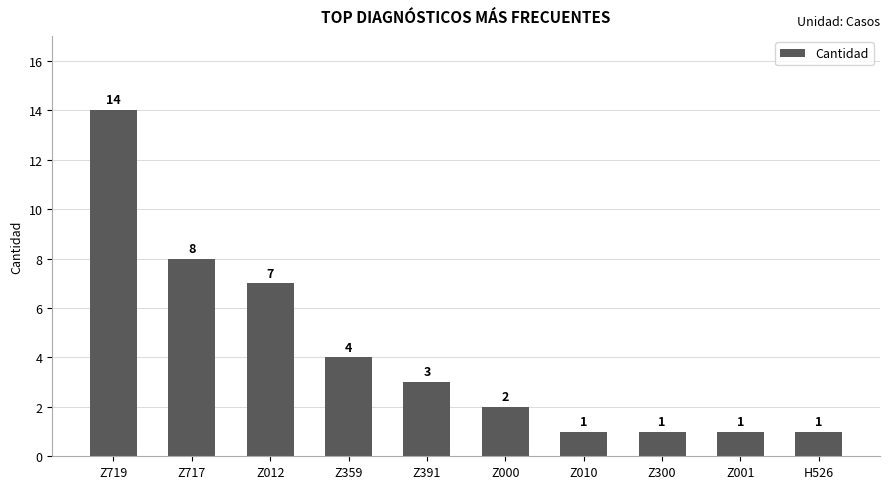

Reading left to right, list all the values displayed in this chart.

14	8	7	4	3	2	1	1	1	1